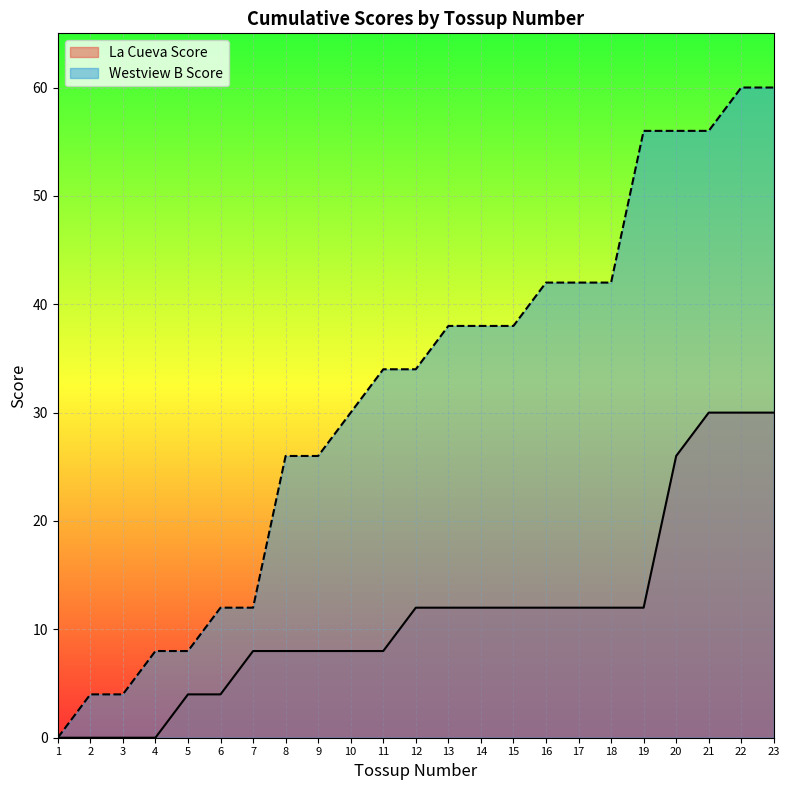

The value of Westview B Score at 19 is 56. True or false?

True